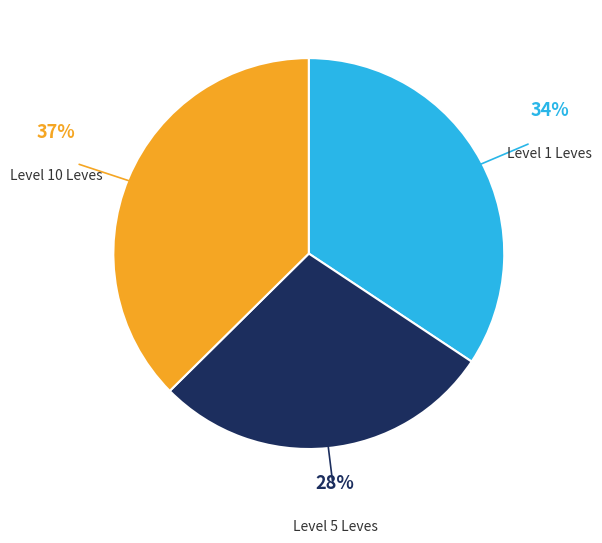

Is there a majority slice in this chart?

No